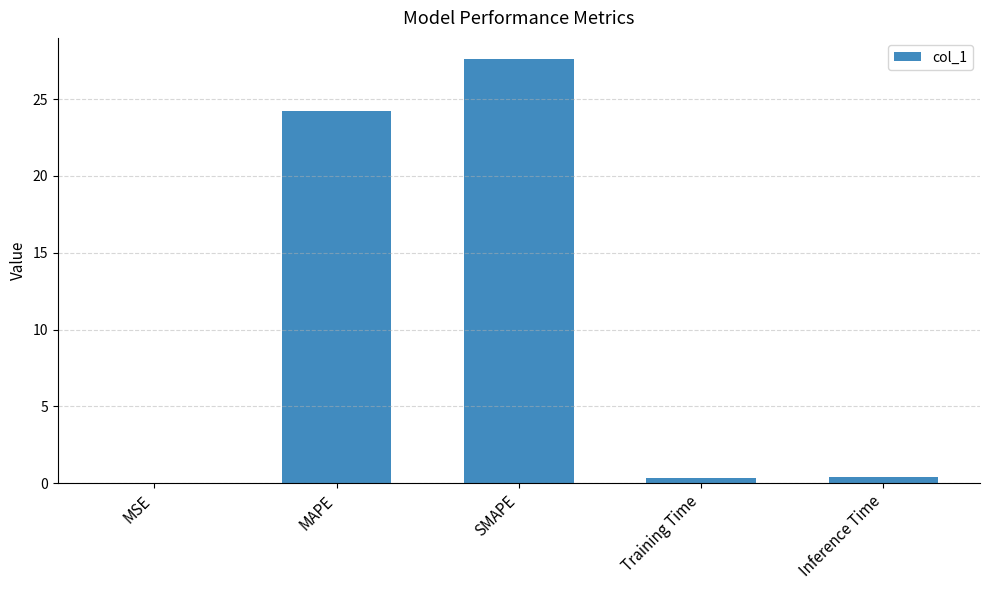

Count the number of categories in the chart.

5